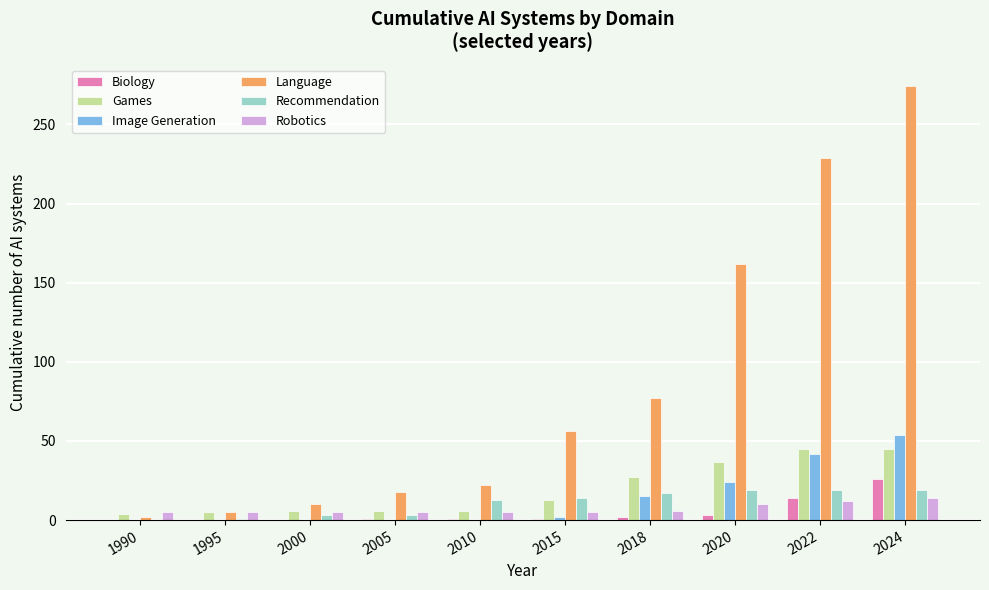

The Games series shows 13 at 2015. True or false?

True